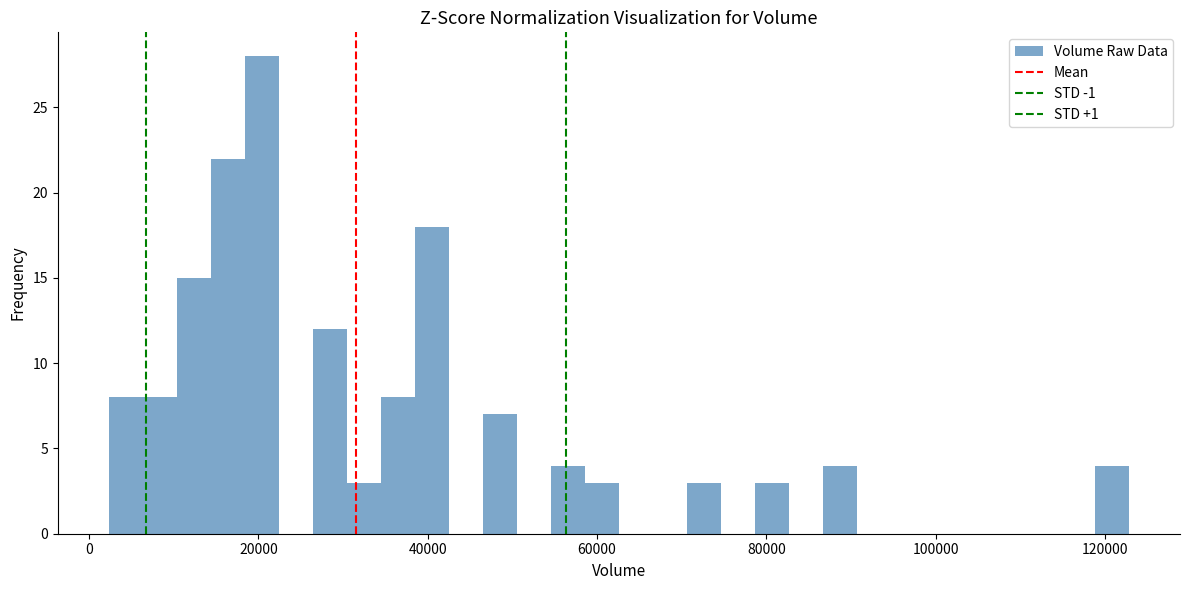

Around what value on the x-axis is the tallest bar? Give the approximate position of its centre, as read against the axis.

20000